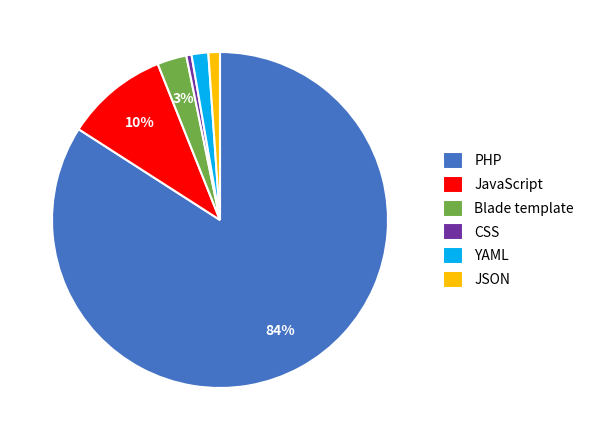

Does PHP represent more than half of the total?

Yes